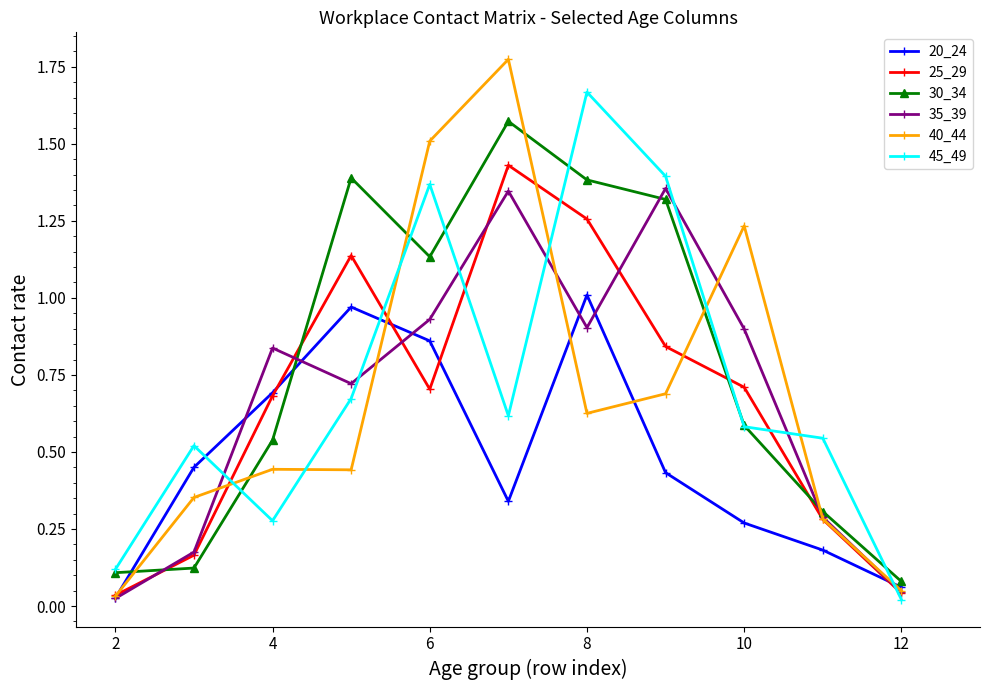

True or false: 30_34 and 20_24 cross at least once.

True